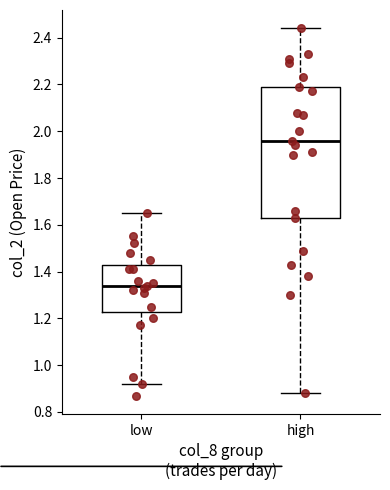

Reading left to right, transcribe this box plot: for each box, give where its median line is, the range the box spans, and where its two whiskers end, as read against the y-axis. The values are not printed on the chart, so give them approximately, as read against the axis.

low: median 1.34, box 1.22 to 1.44, whiskers 0.92 to 1.66
high: median 1.96, box 1.64 to 2.20, whiskers 0.88 to 2.44